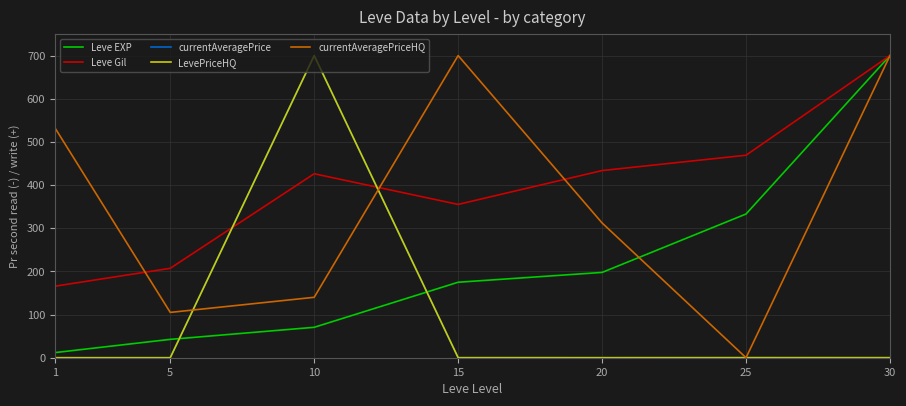

At how many categories does at least one series exceed 661?

3